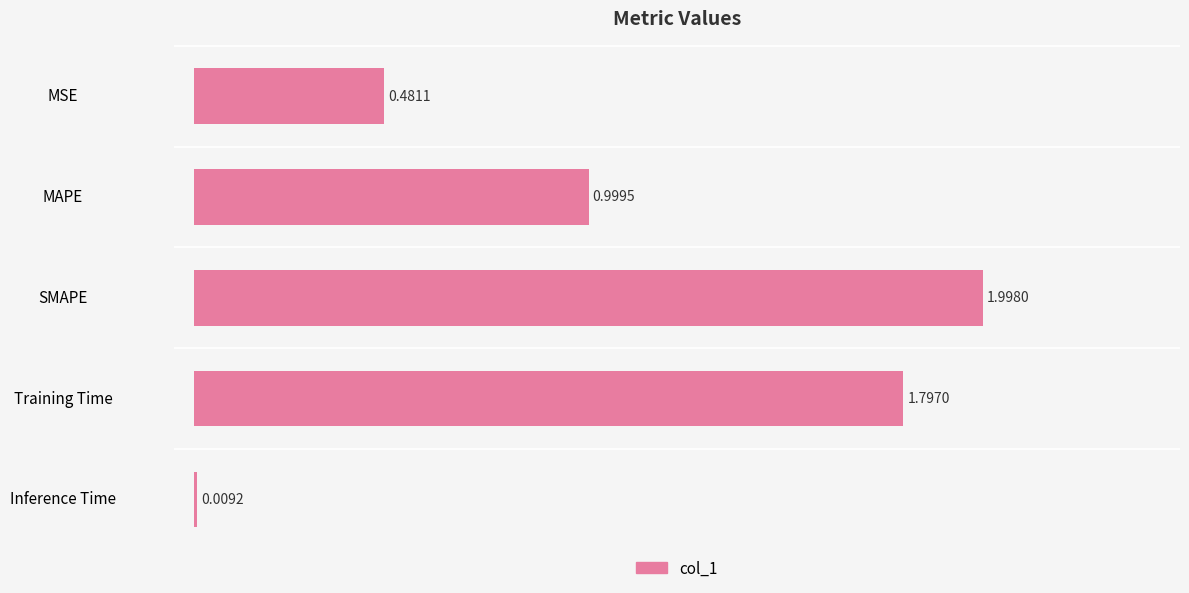

Between MSE and SMAPE, which is larger?

SMAPE